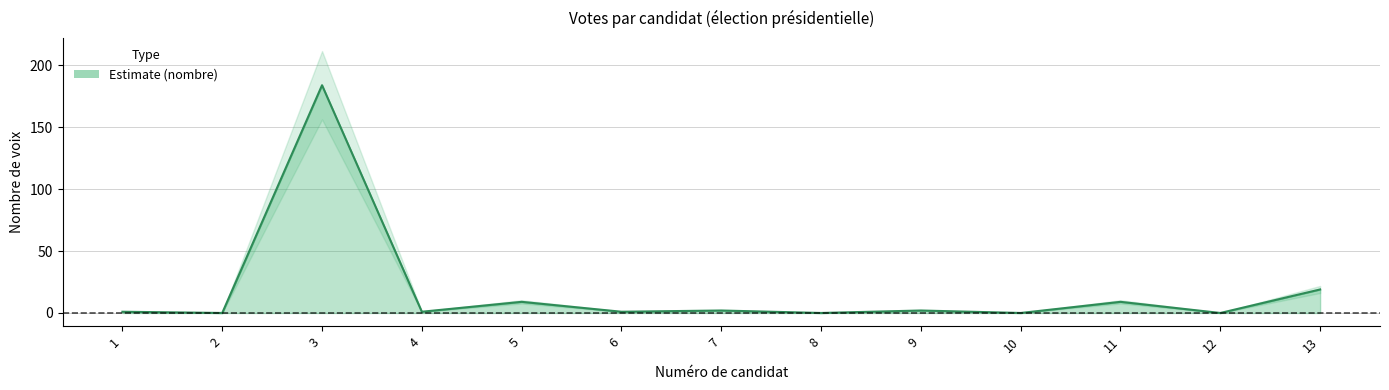

At which category does the data reach its first local peak?

3